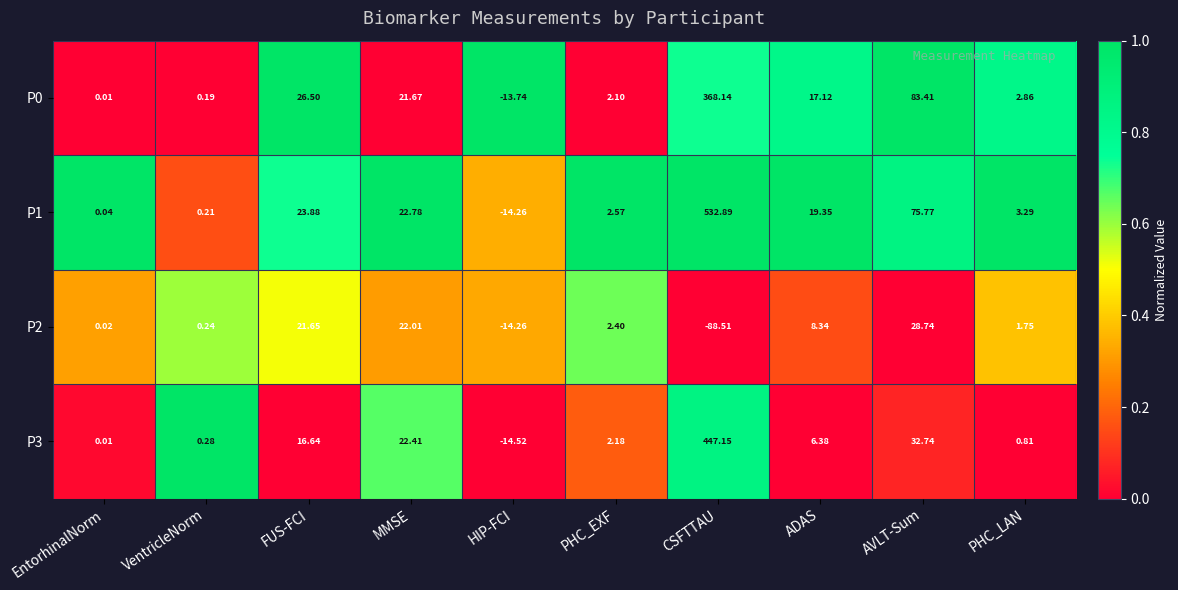

Which series has the largest total across all categories?

P1